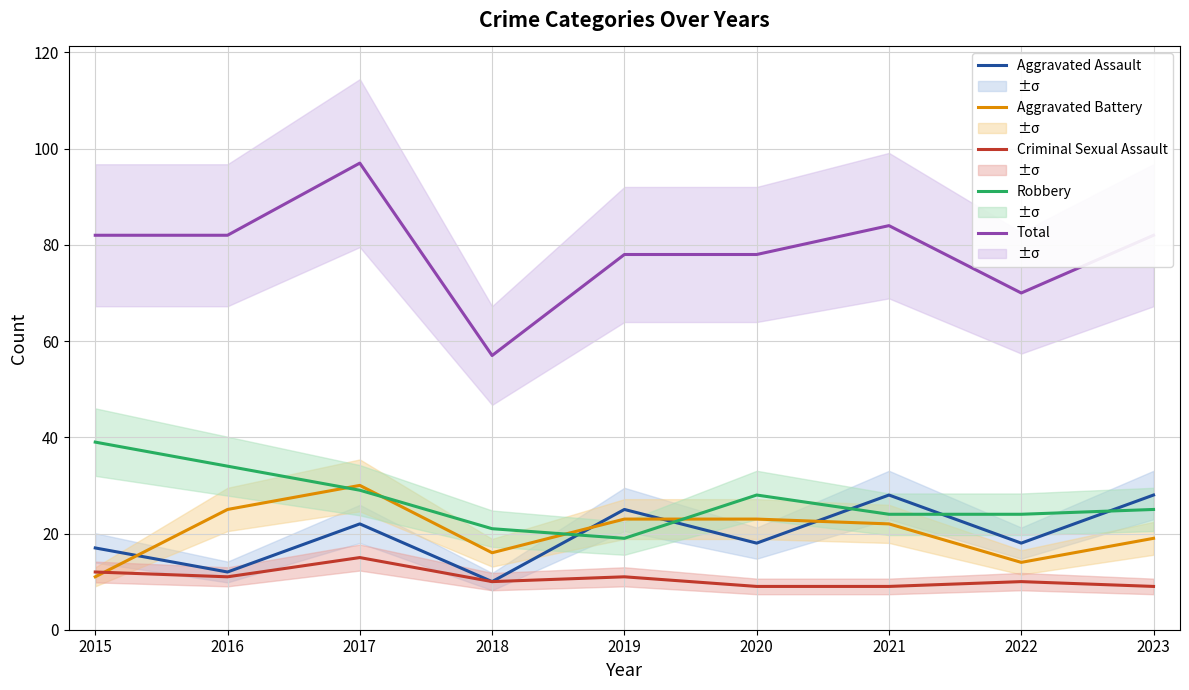

How many values in the Aggravated Battery series are below 22?

4